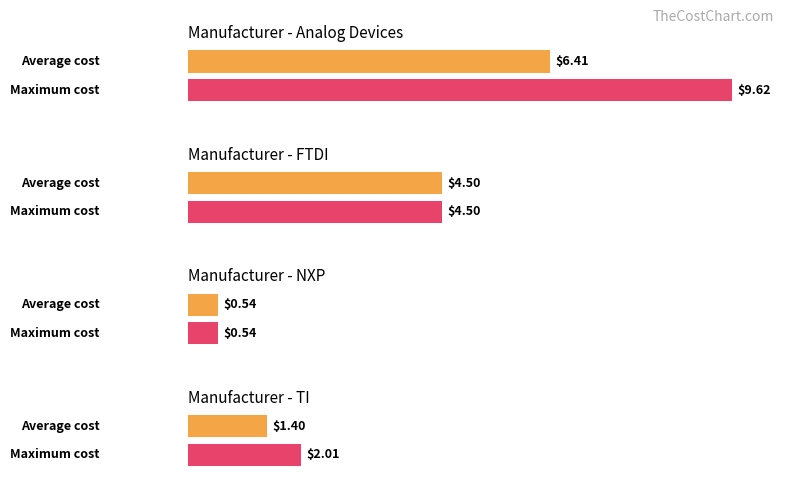

Are the bars grouped side by side (vs. stacked)?

No